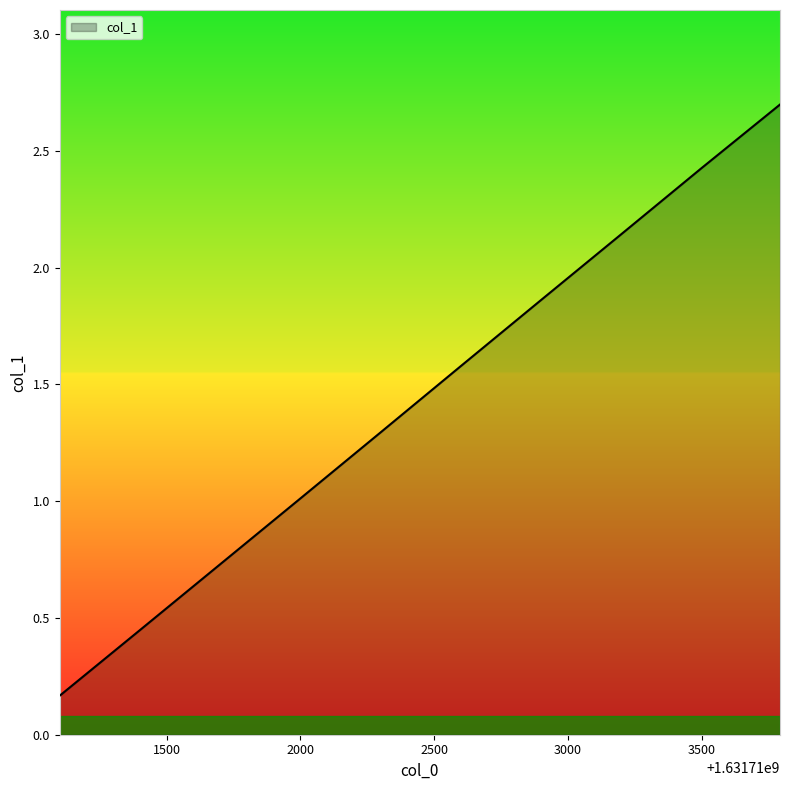

Does the chart have visible grid lines?

No